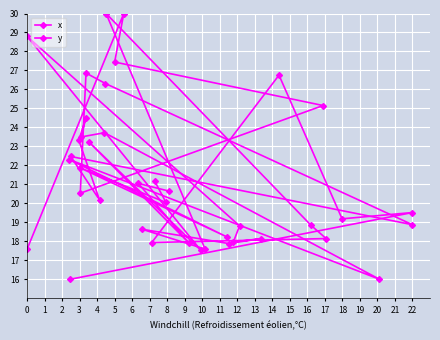

Is it true that y equals 6.4 at 22?

False